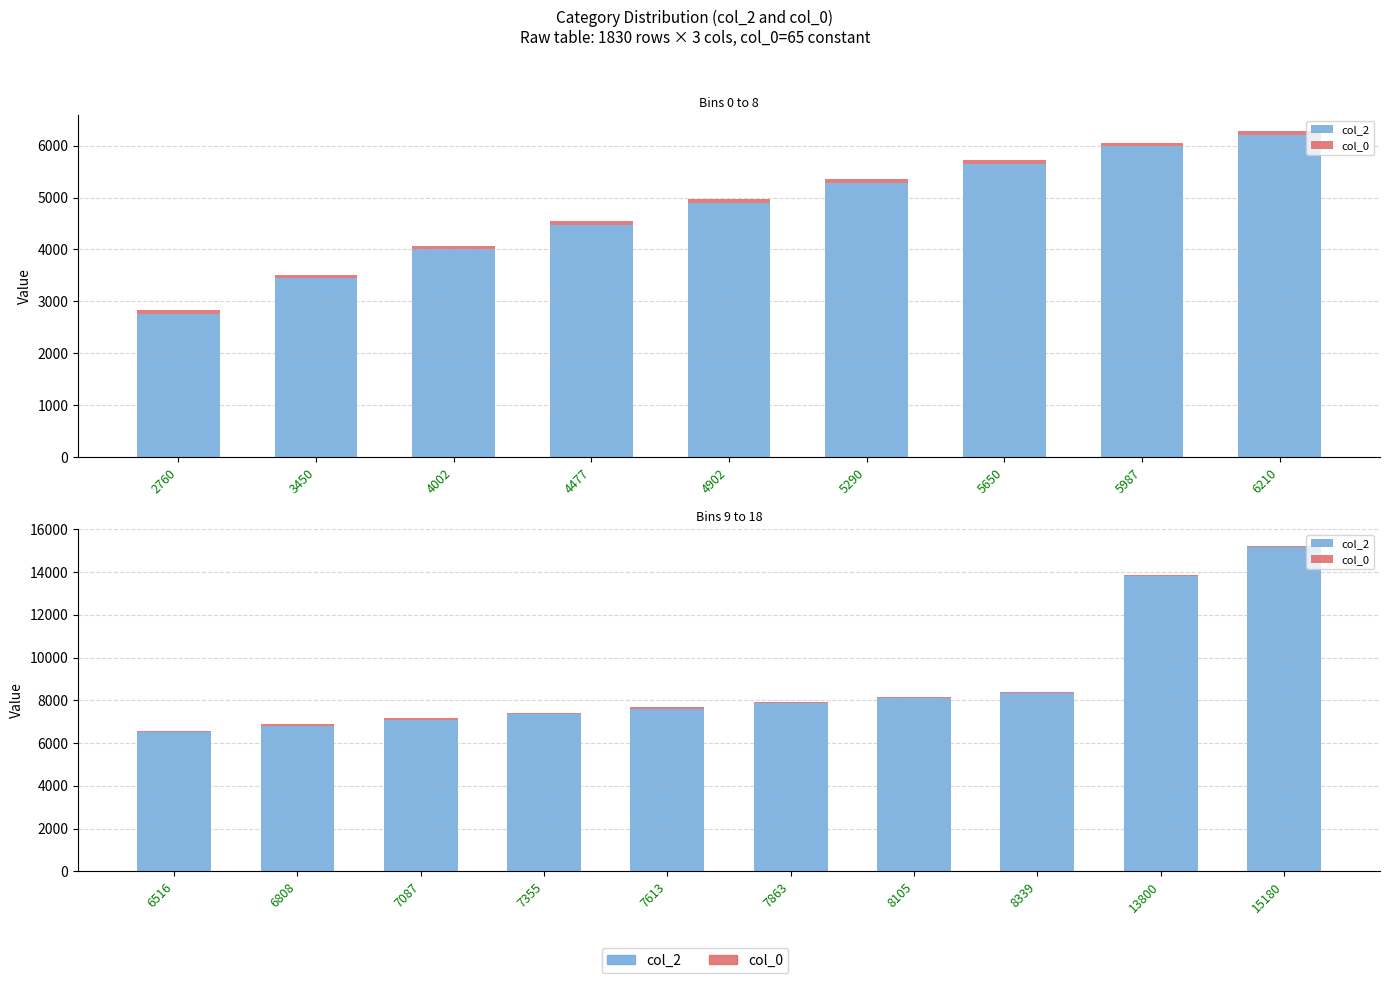

What is the value of the col_2 bar at the 2nd from the left?

6808